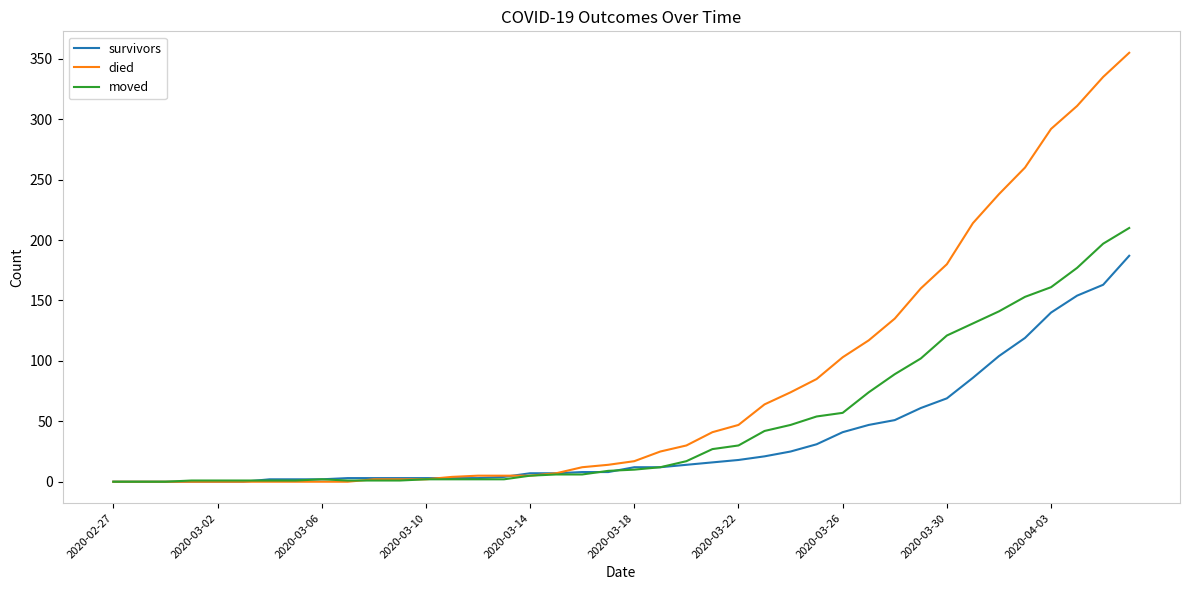

Which series has the widest spread of values?

died